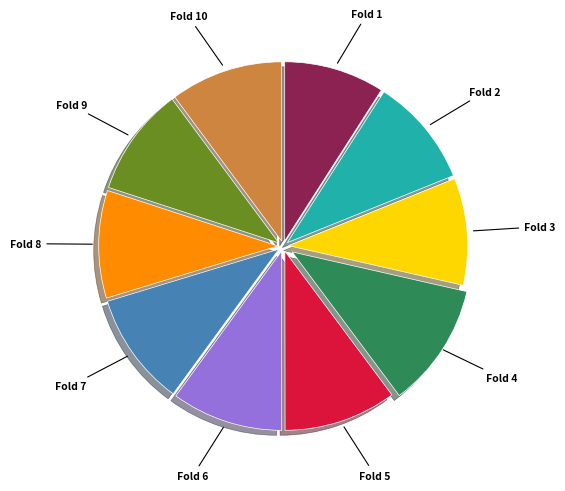

Combined, do Fold 6 and Fold 1 account for over 50%?

No